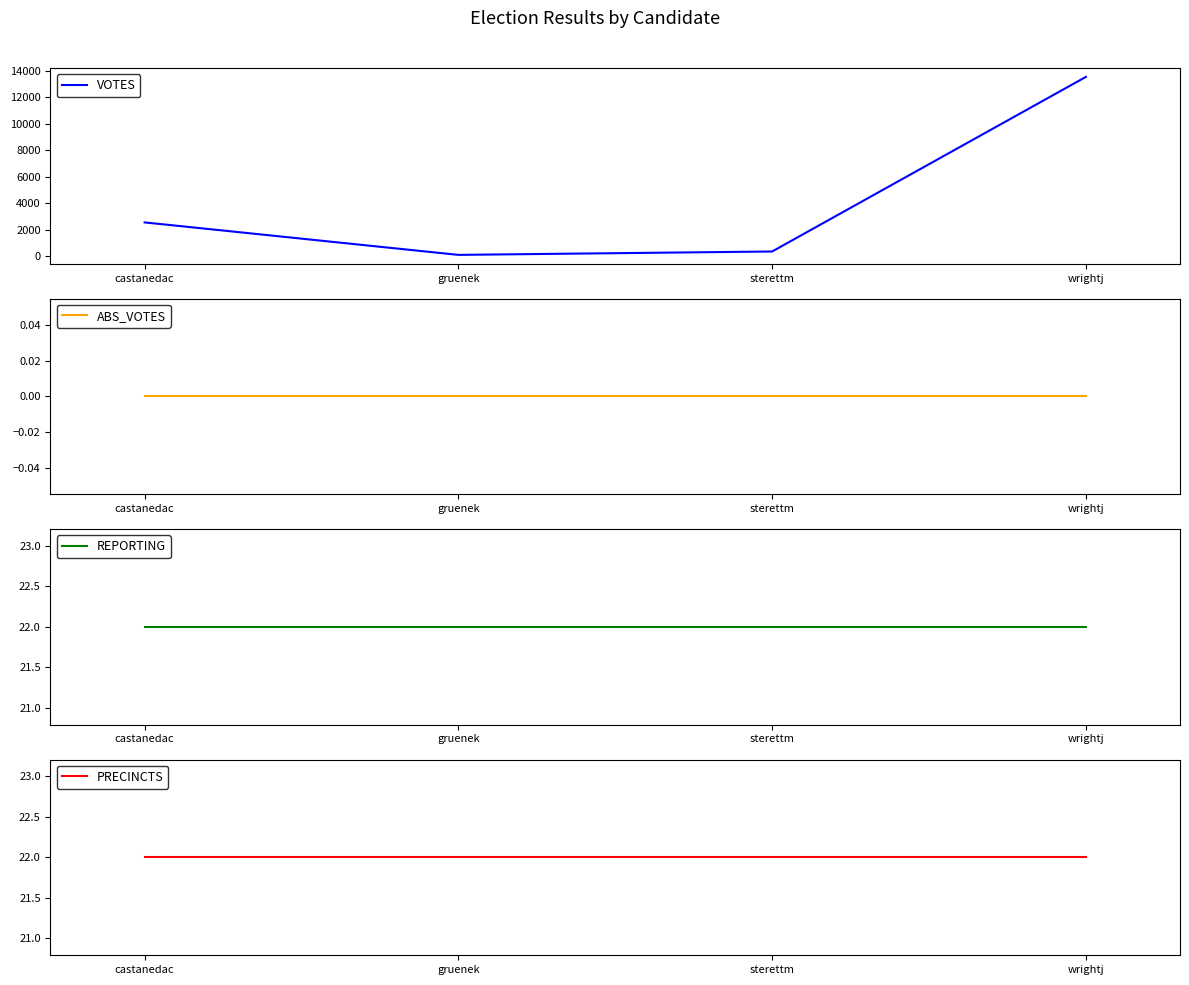

Rank the categories by PRECINCTS value from highest to lowest.

castanedac, gruenek, sterettm, wrightj